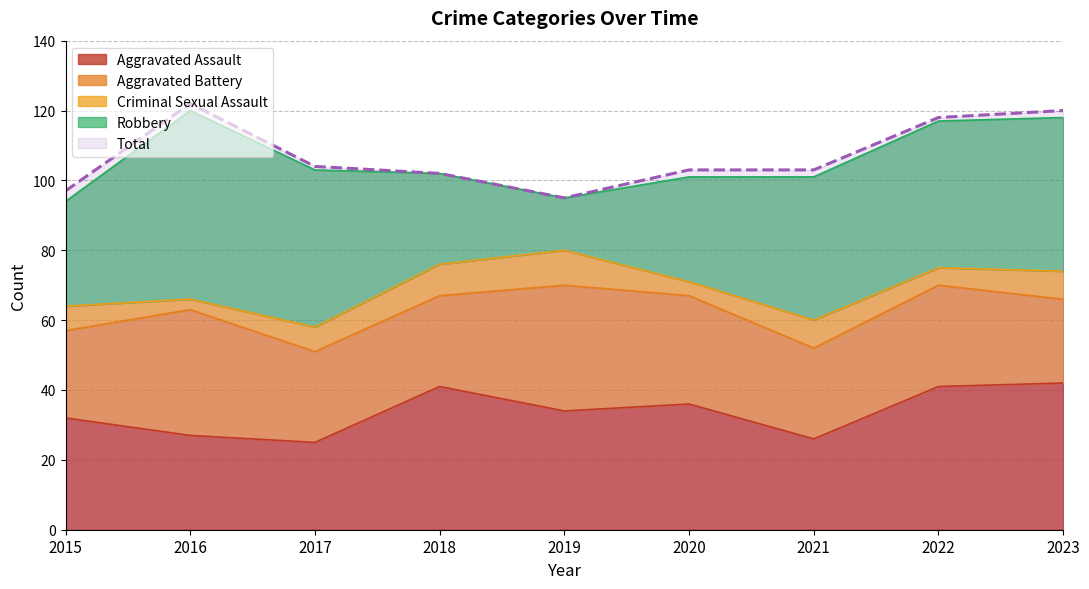

What is the difference between the Total values at 2020 and 2015?

6